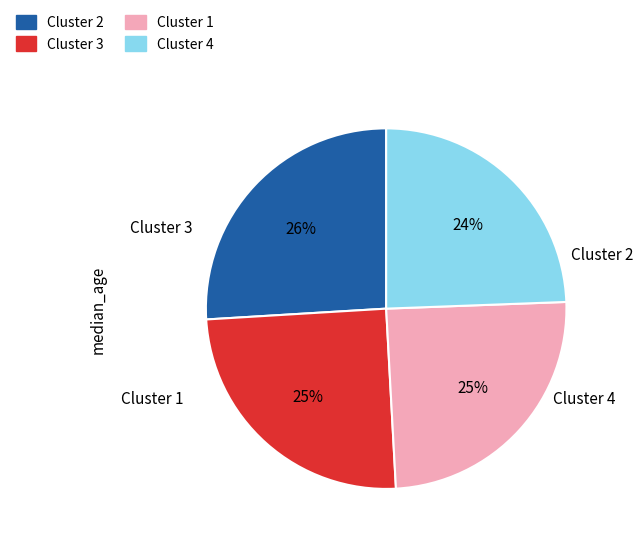

To the nearest percent, what is the average slice percentage?

25%